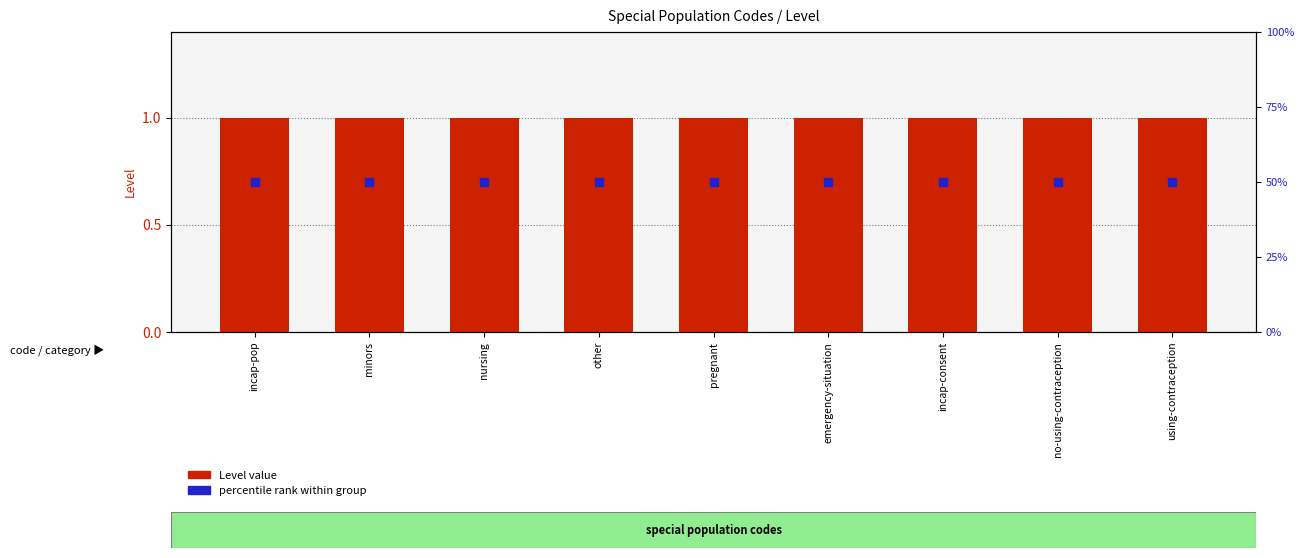

Which series reaches the minimum Y coordinate?

Level value